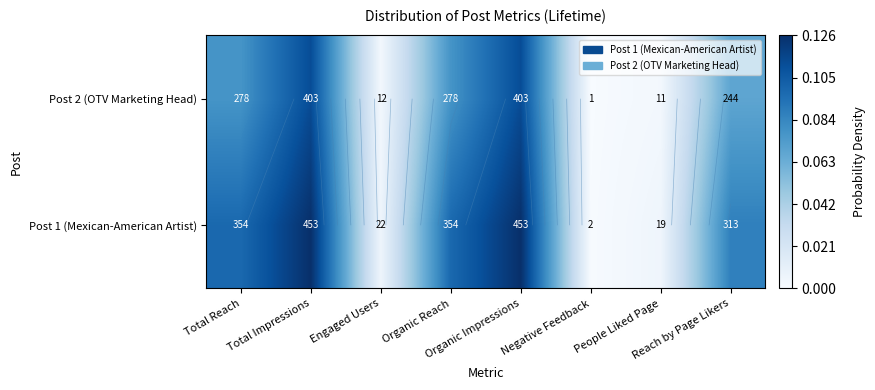

At how many categories does at least one series exceed 0?

8